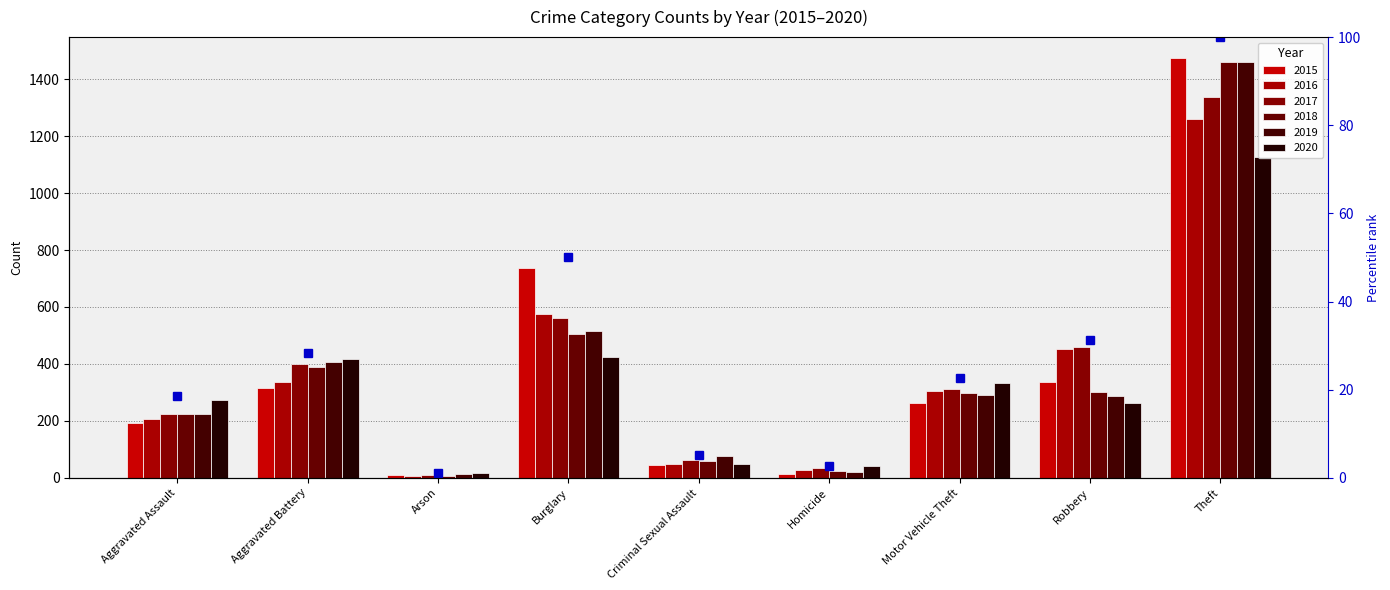

True or false: the data shows 6.4 at Robbery.

False